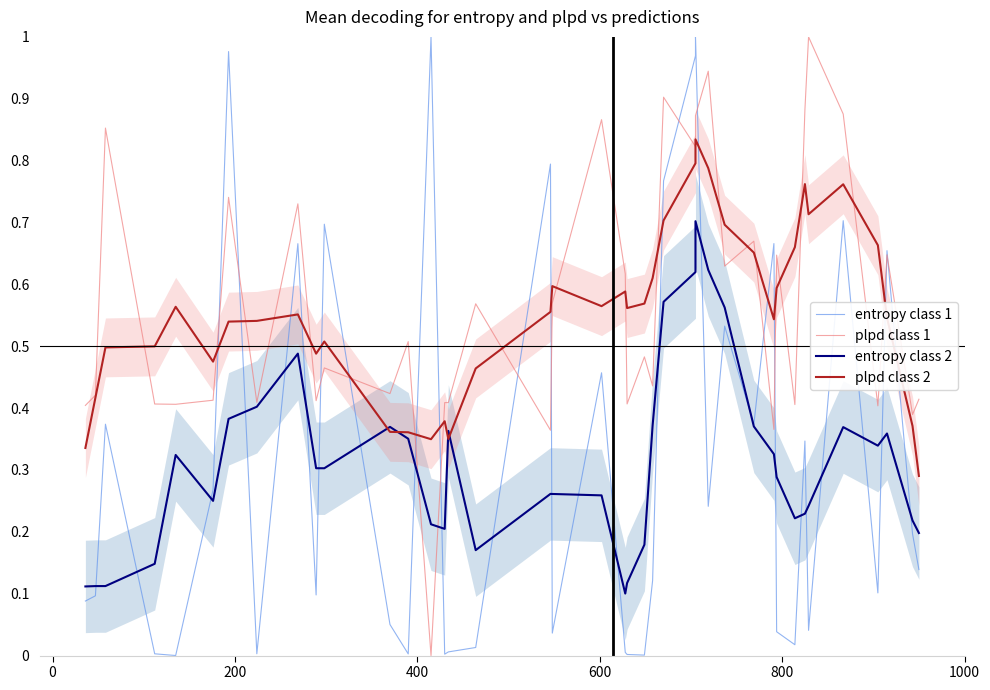

What is the value of the entropy class 1 point at the 12th from the left?

0.1